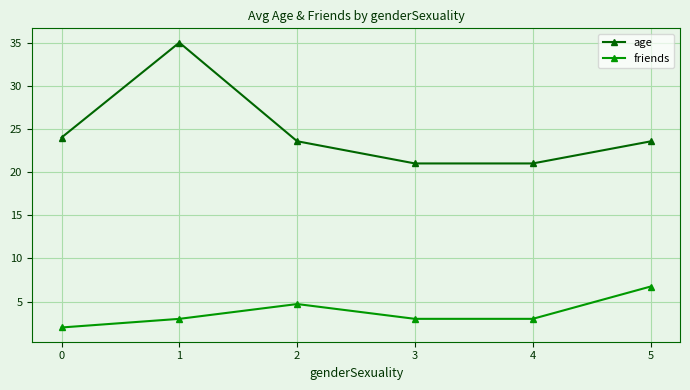

What are all the series names shown in the legend?

age, friends